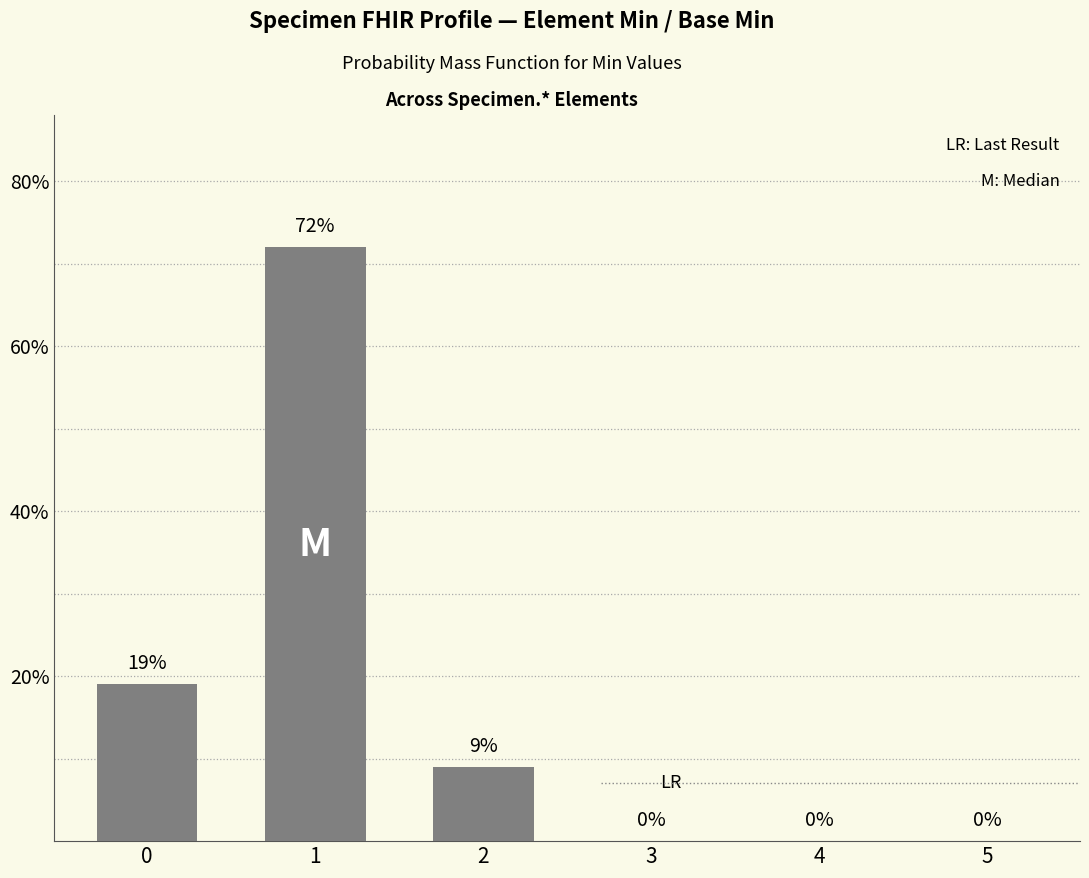

True or false: the data shows 0 at 4.

True